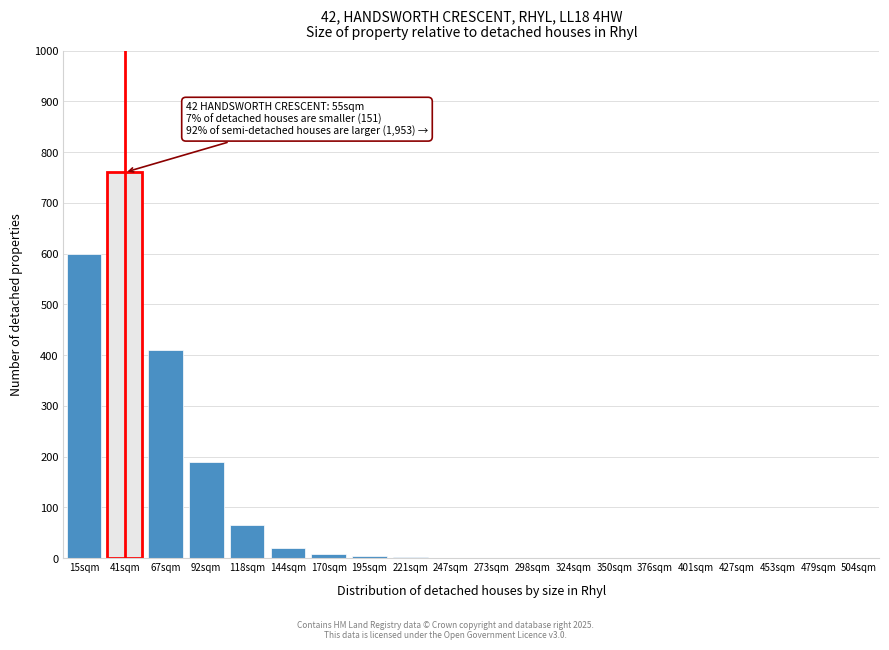

What is the sum of all values?

2062